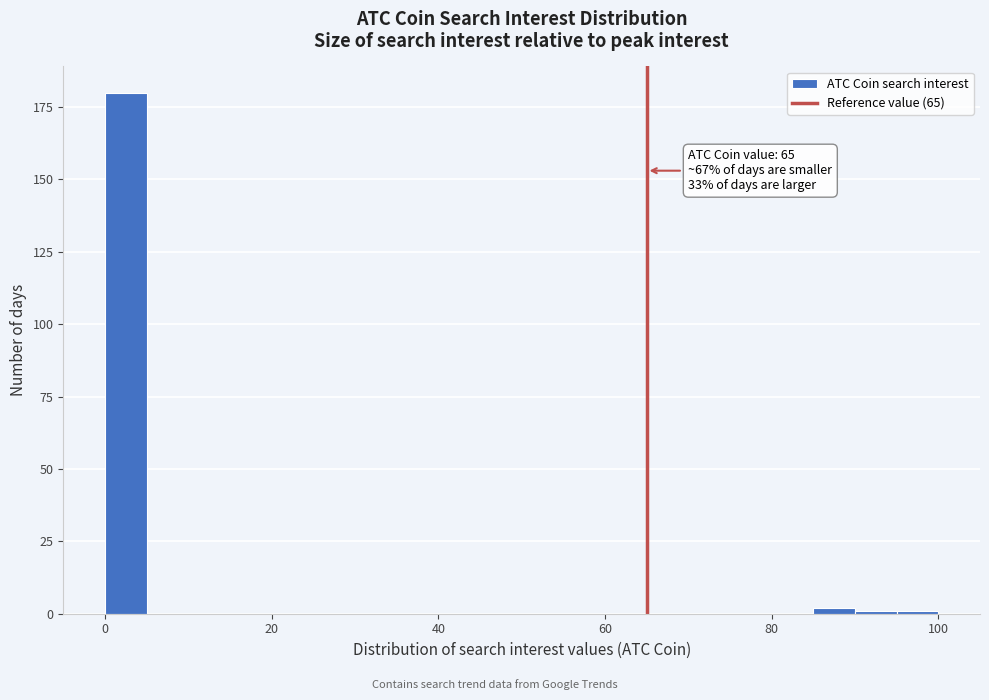

Around what value on the x-axis is the tallest bar? Give the approximate position of its centre, as read against the axis.

2